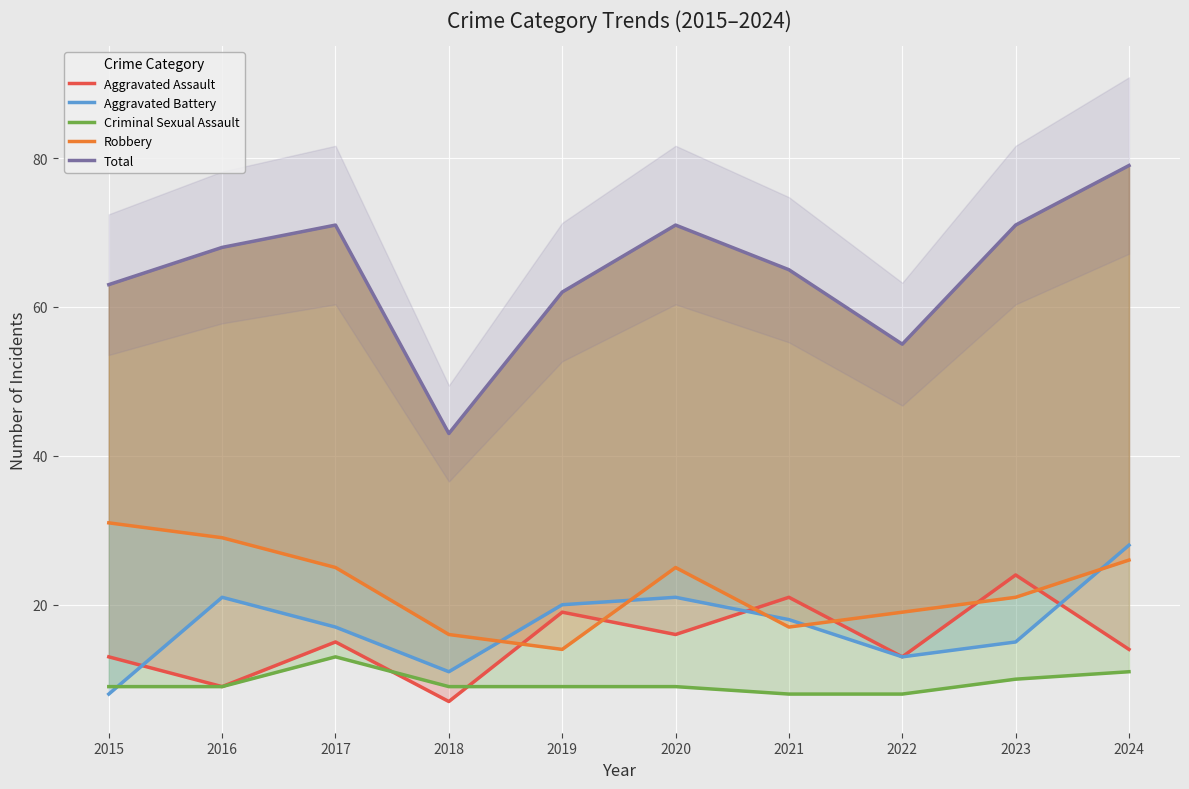

List the labels in order of Aggravated Assault value, largest first.

2023, 2021, 2019, 2020, 2017, 2024, 2015, 2022, 2016, 2018